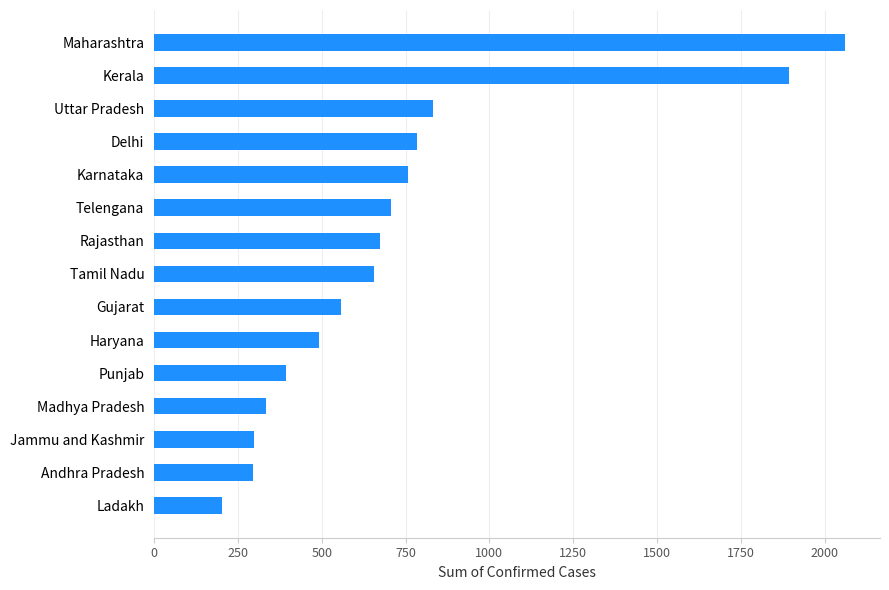

The chart shows a value of 570 at Maharashtra. True or false?

False